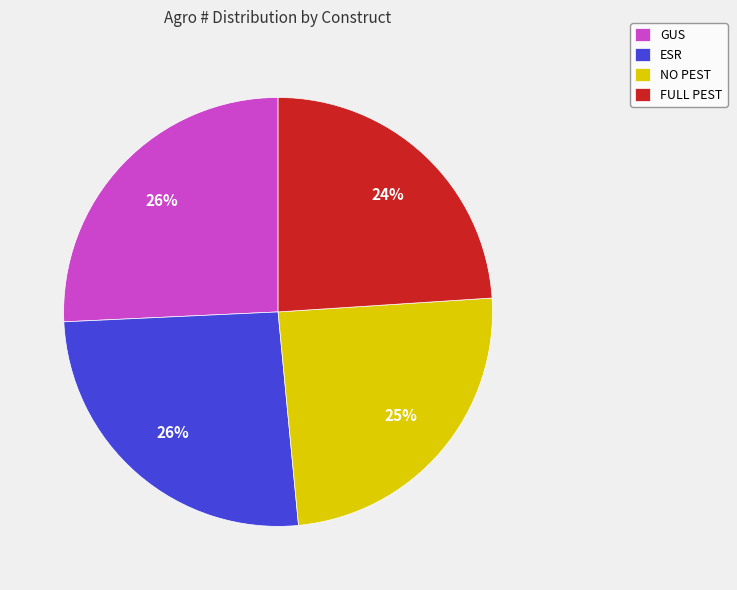

What is the smallest slice in the pie chart?

FULL PEST